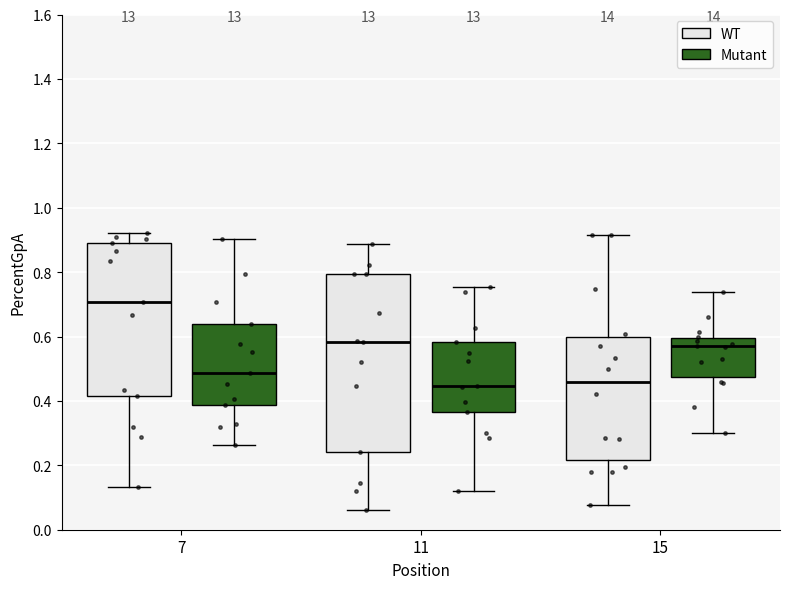

Reading left to right, transcribe this box plot: for each box, give where its median line is, the range the box spans, and where its two whiskers end, as read against the y-axis. The values are not printed on the chart, so give them approximately, as read against the axis.

7 (WT): median 0.70, box 0.42 to 0.88, whiskers 0.14 to 0.92
7 (Mutant): median 0.48, box 0.38 to 0.64, whiskers 0.26 to 0.90
11 (WT): median 0.58, box 0.24 to 0.80, whiskers 0.06 to 0.88
11 (Mutant): median 0.44, box 0.36 to 0.58, whiskers 0.12 to 0.76
15 (WT): median 0.46, box 0.22 to 0.60, whiskers 0.08 to 0.92
15 (Mutant): median 0.56, box 0.48 to 0.60, whiskers 0.30 to 0.74